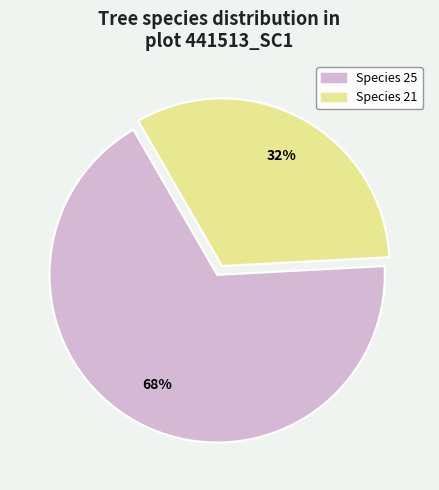

What is the largest slice in the pie chart?

Species 25